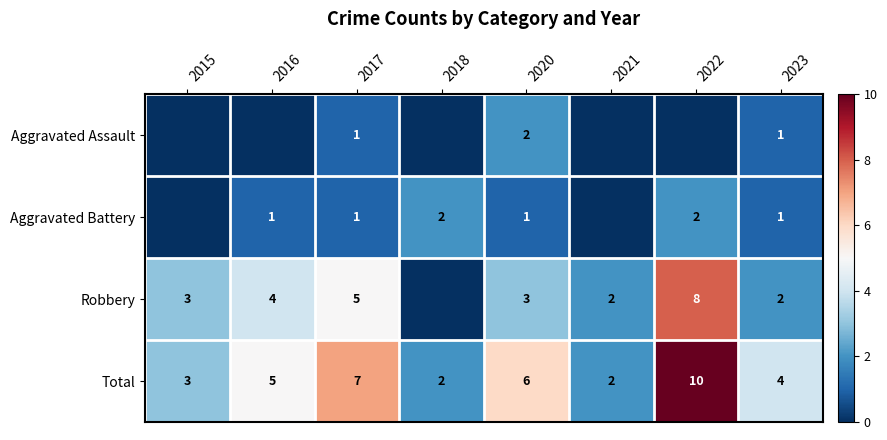

At which label is Total closest to 6?

2020